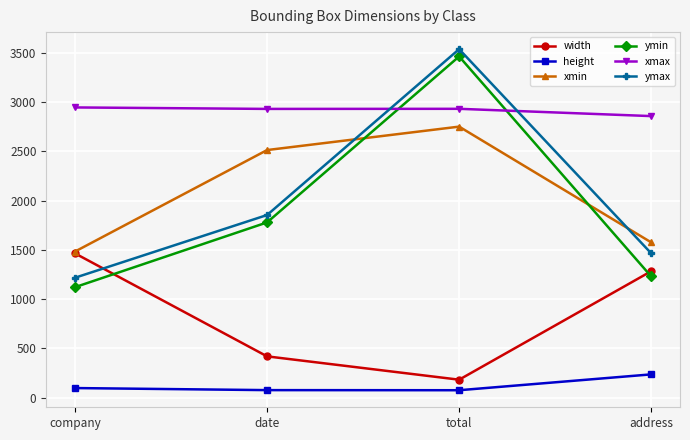

At which label does xmin reach its minimum?

company